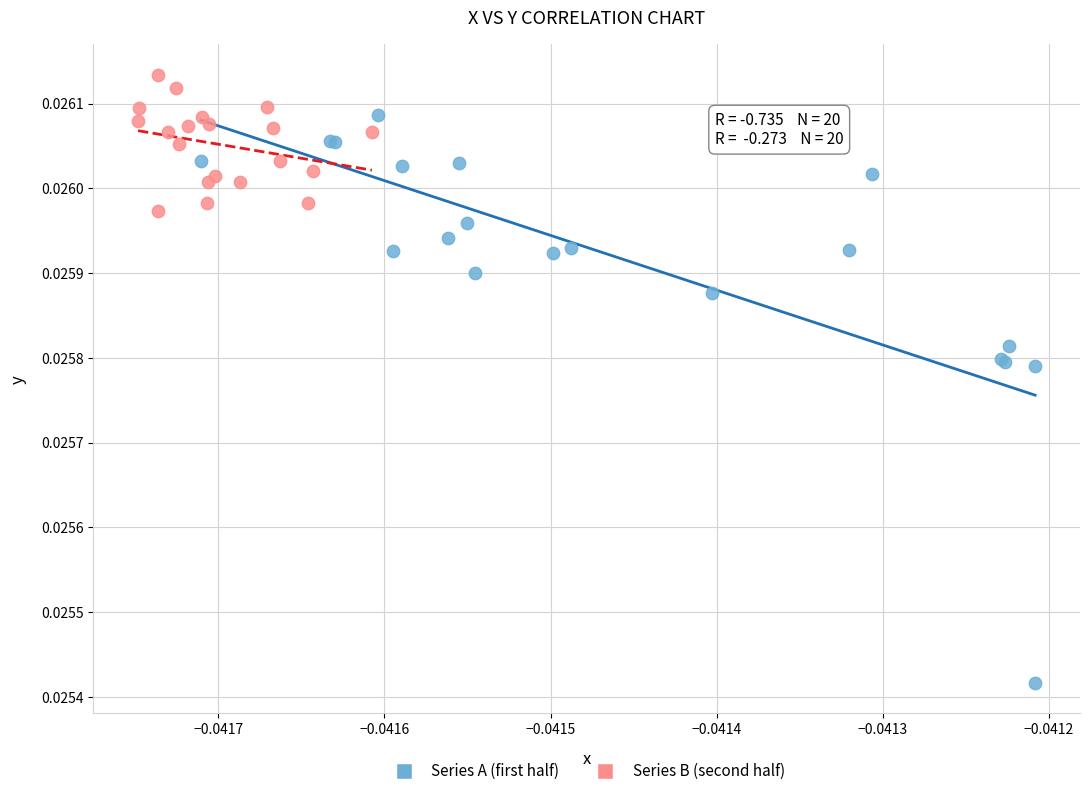

Which series has the widest spread of Y values?

Series A (first half)